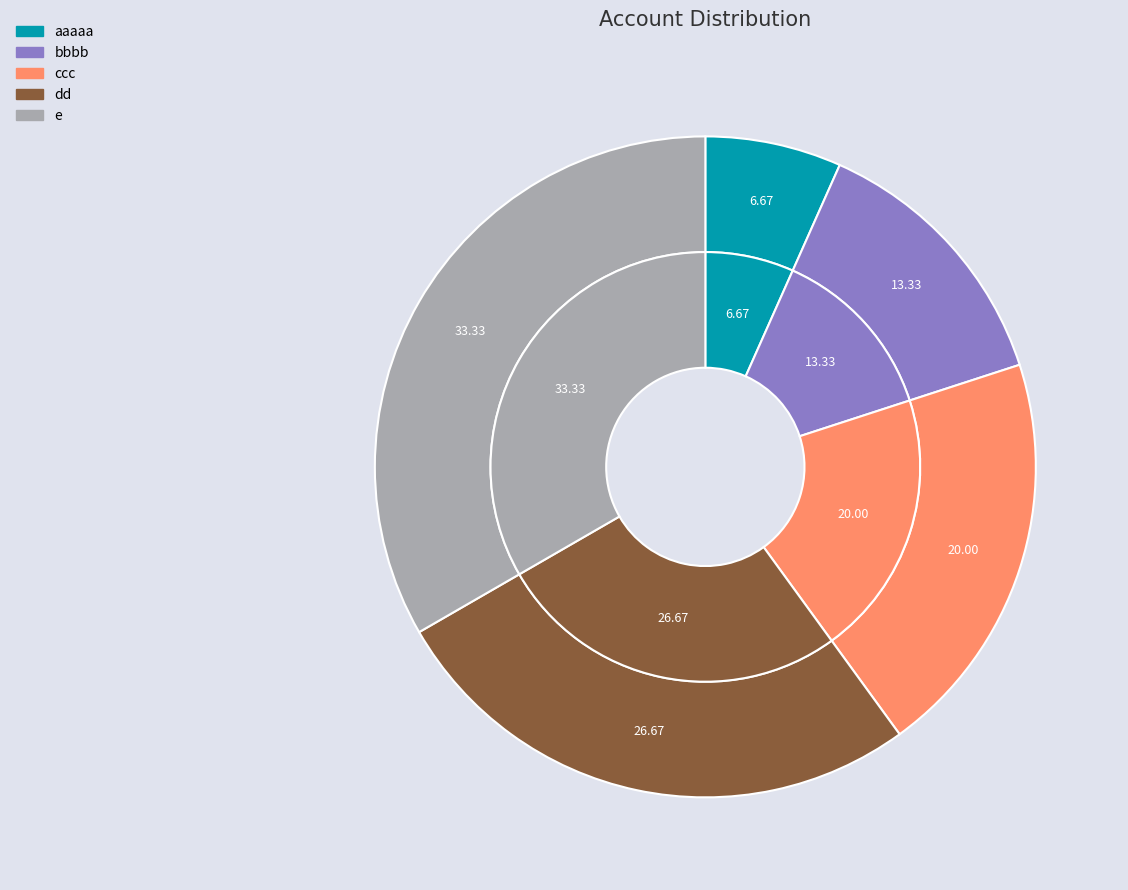

Approximately how many times larger is the value at ccc compared to bbbb?

1.5